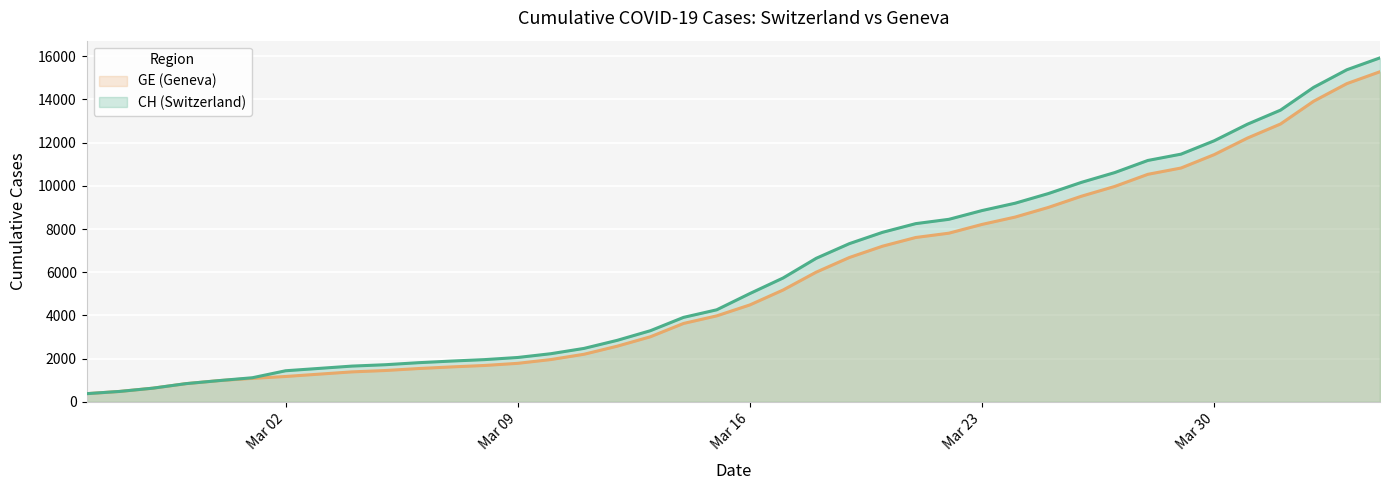

Which series has the largest total across all categories?

CH (Switzerland)